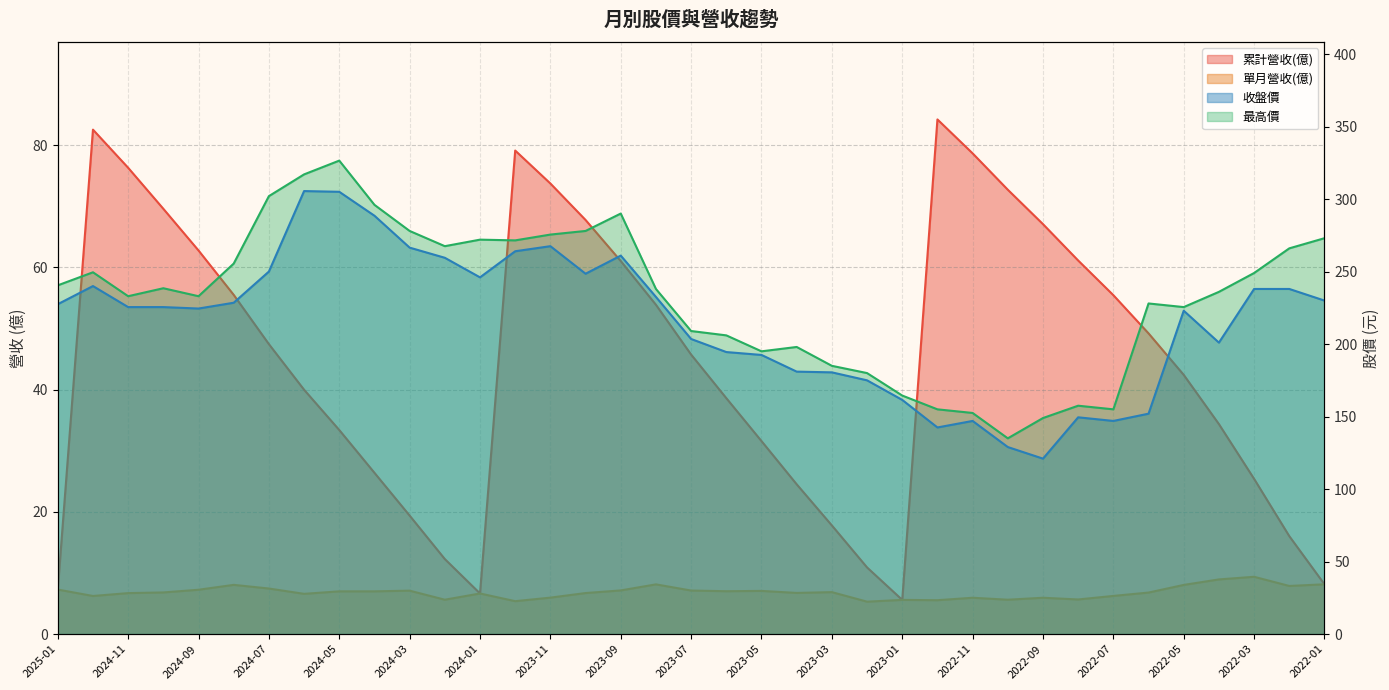

Which series has the largest range (max minus min)?

最高價